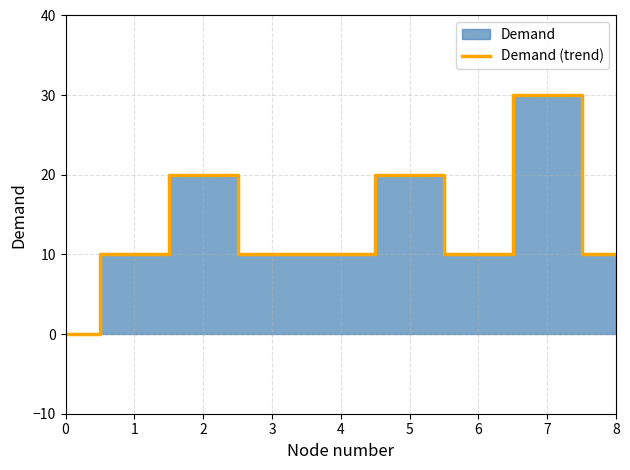

What is the sum of all values?

120